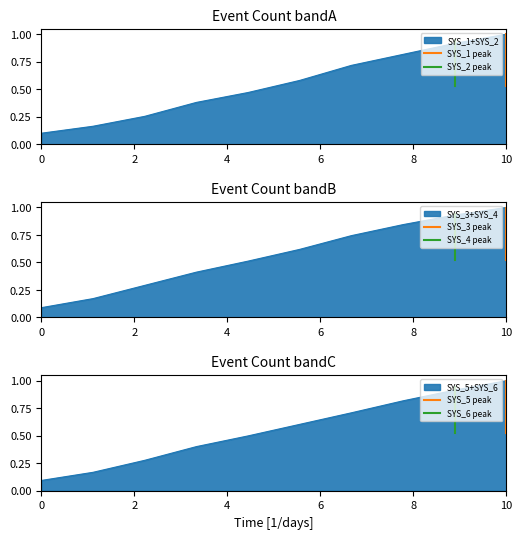

What is the difference between the maximum and minimum values in the SYS_2 peak series?

0.4